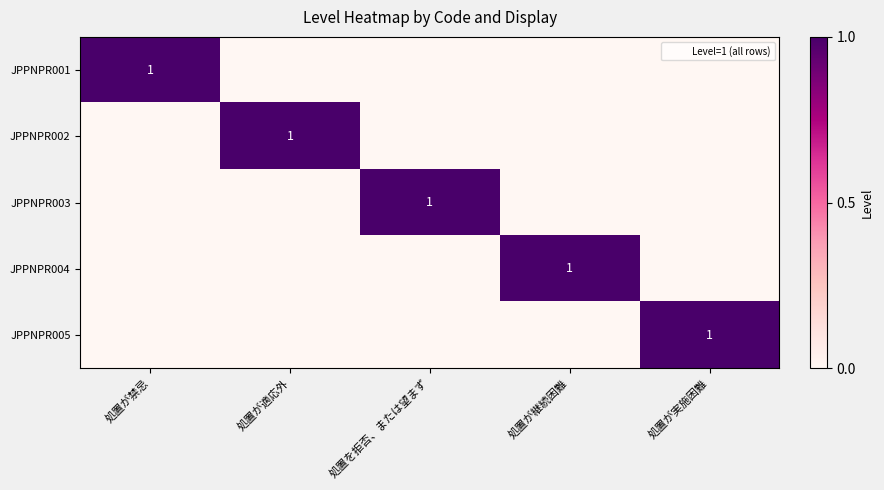

Where is JPPNPR004 nearest to the value 0?

処置が禁忌